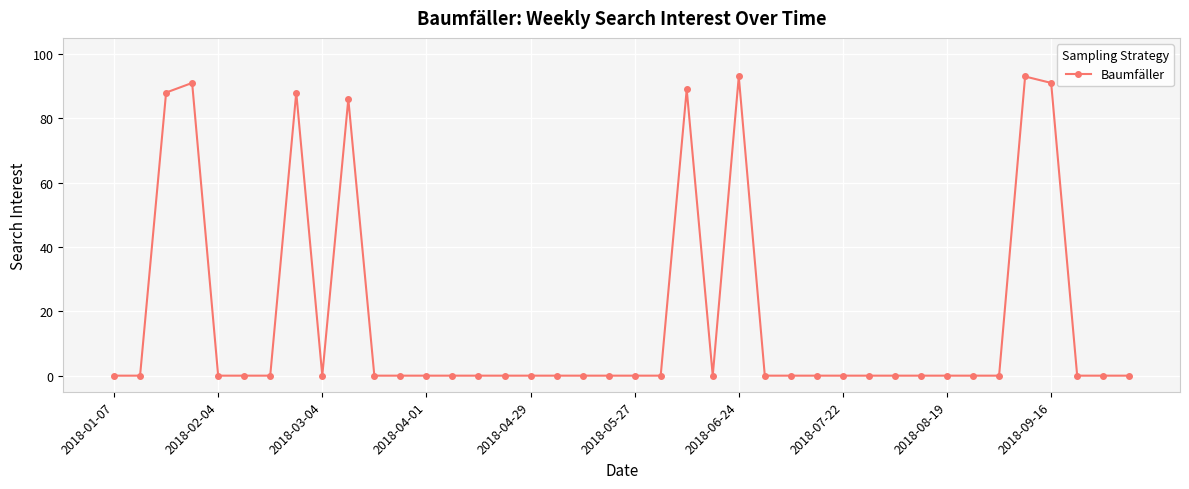

What is the difference between the maximum and minimum values?

93